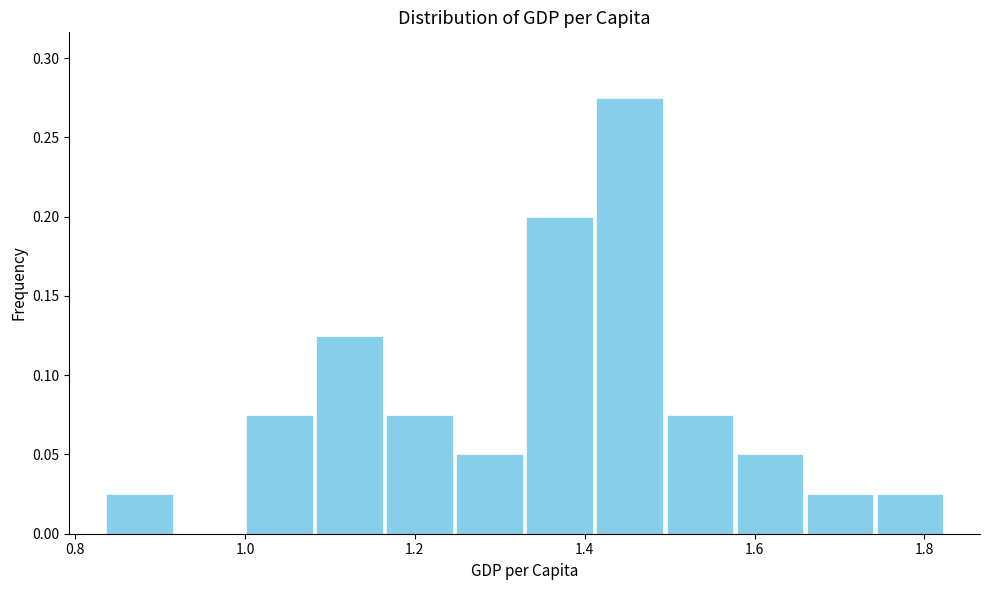

Over which range of the x-axis is the bar tallest?

1.42 to 1.50